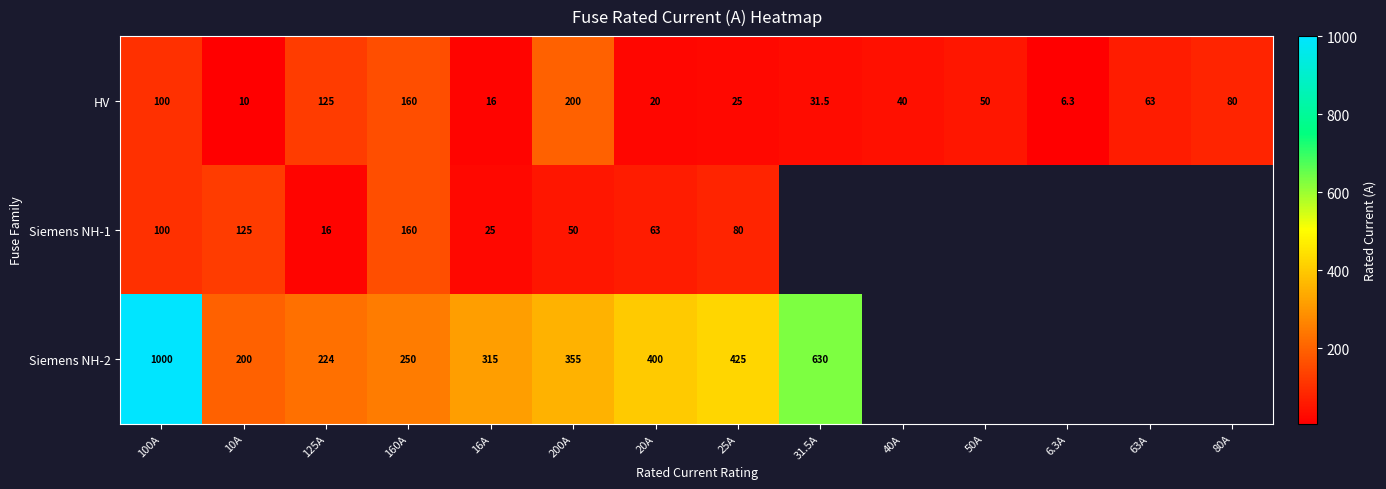

What is the average value of the HV series?

66.2